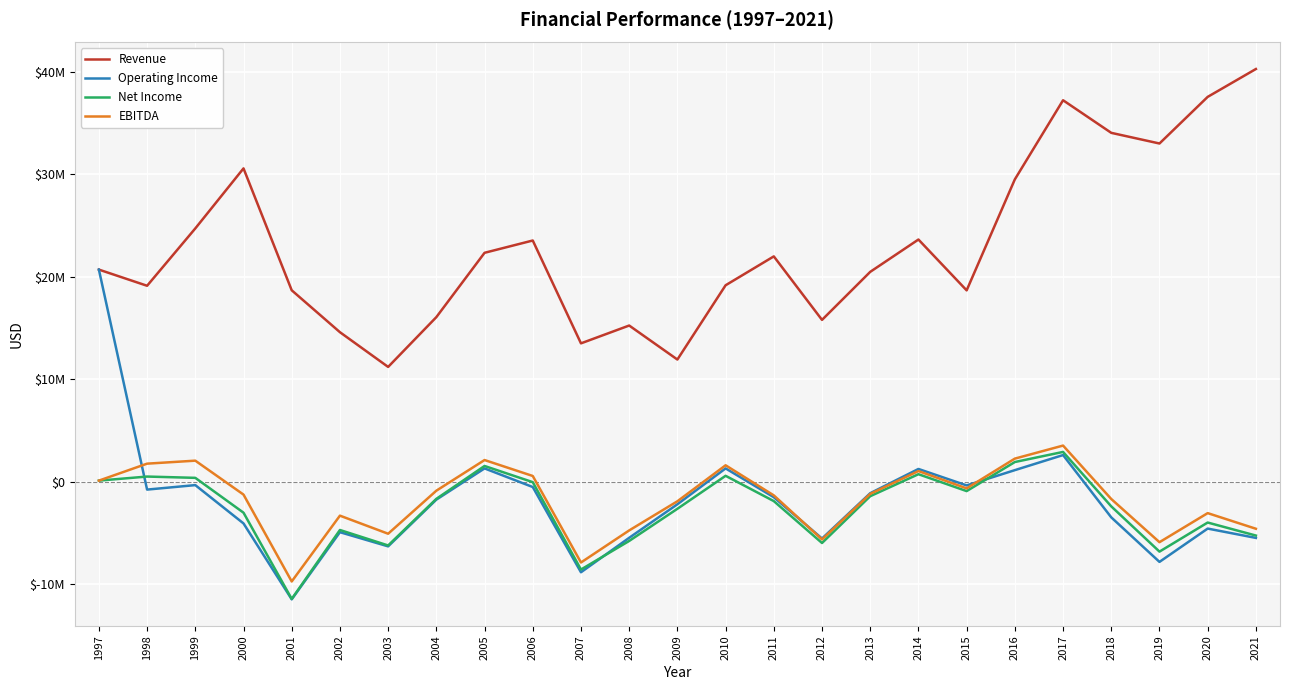

True or false: Revenue and Net Income cross at least once.

False